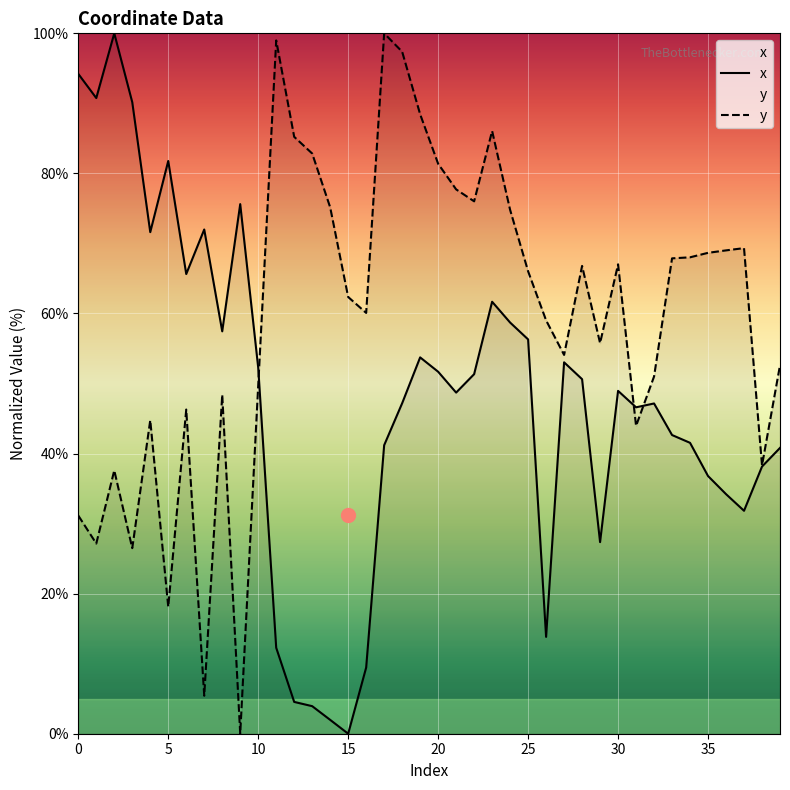

How many intersections are there between x and y?

3